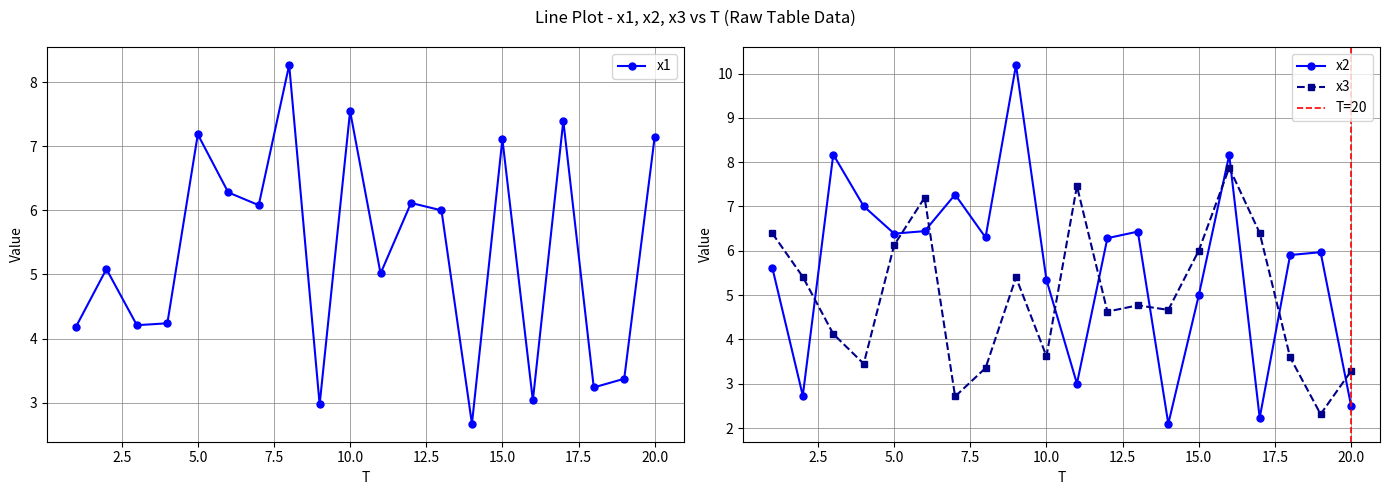

True or false: x1 has more than 2 interior local peaks.

True